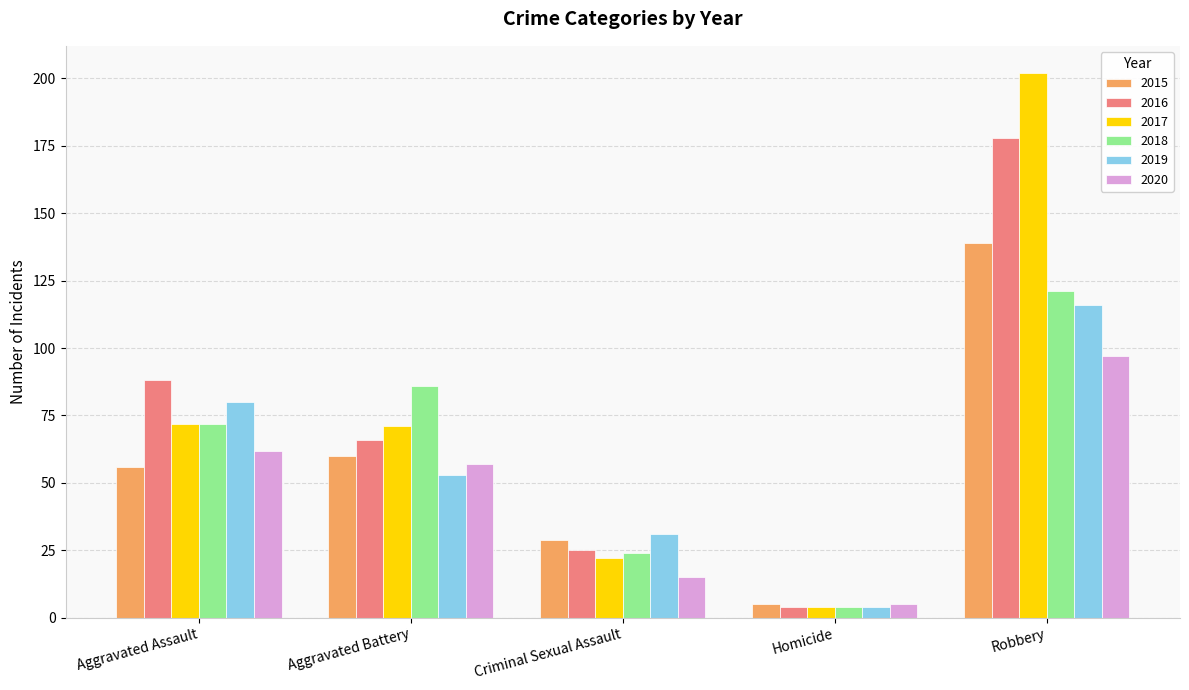

The 2020 series shows 62 at Aggravated Assault. True or false?

True